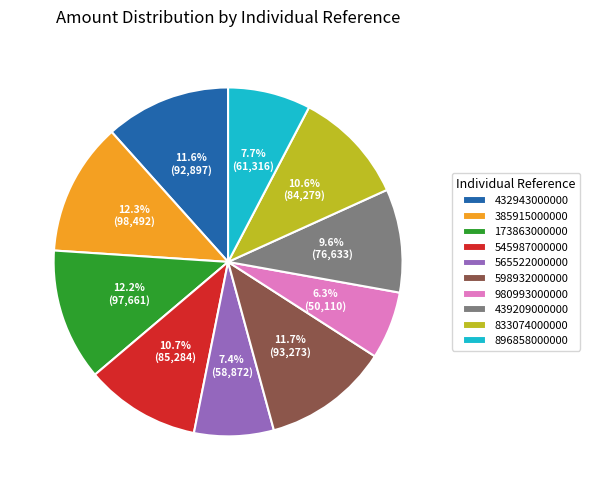

To the nearest percent, what is the combined percentage of 598932000000 and 896858000000?

19%